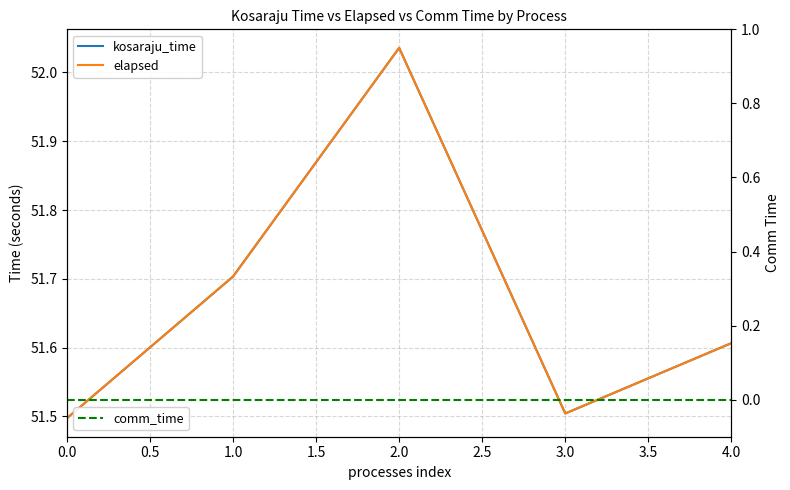

The elapsed series shows 69.3 at 4.0. True or false?

False